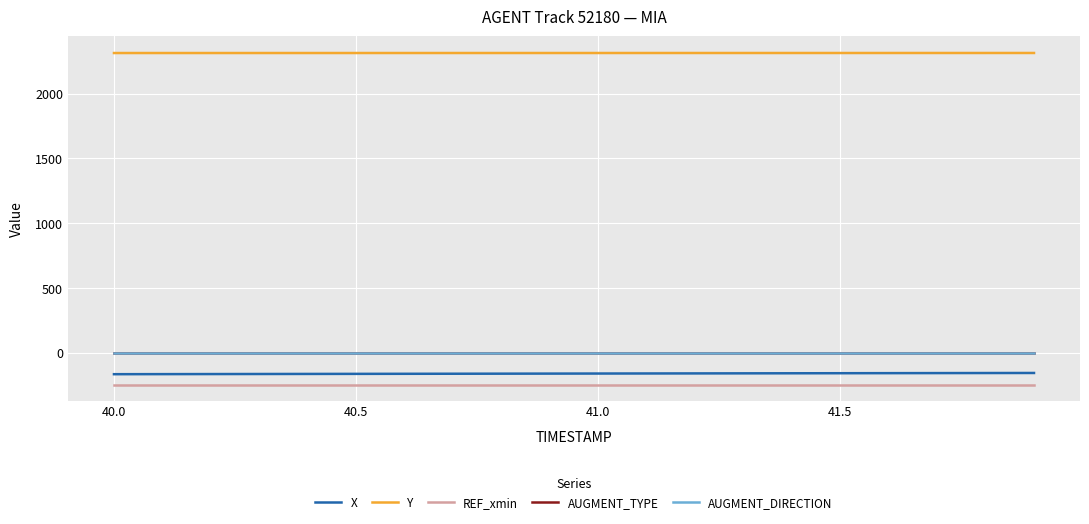

True or false: X and REF_xmin cross at least once.

False